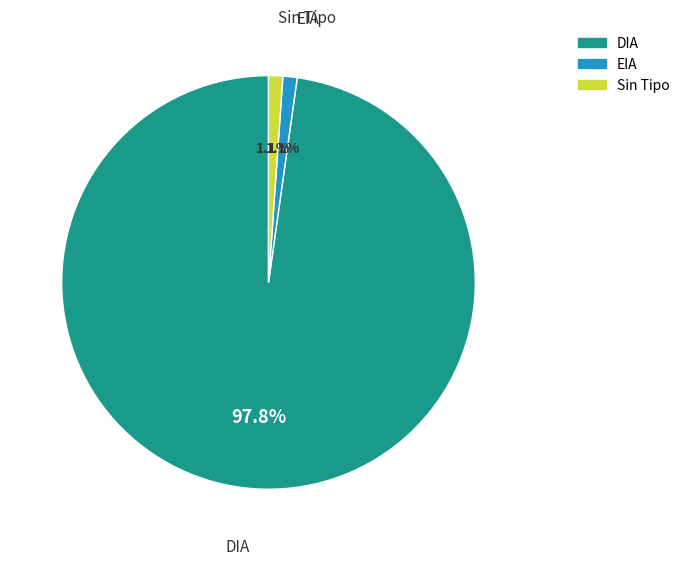

Is there any slice that represents more than half of the pie?

Yes